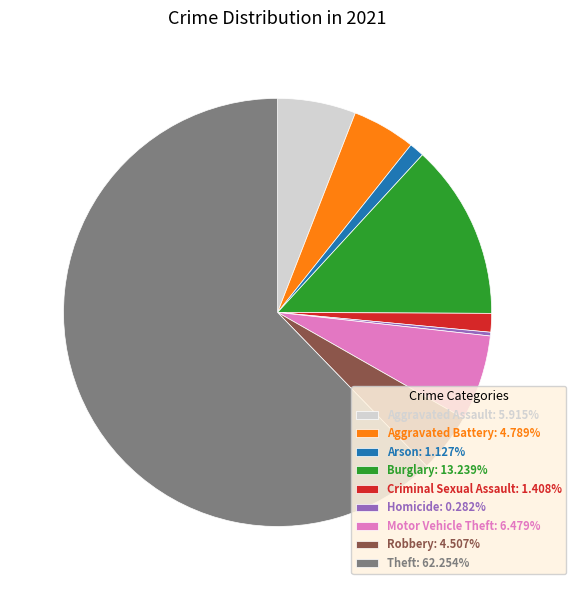

Is the sum of Homicide: 0.282% and Theft: 62.254% greater than half?

Yes